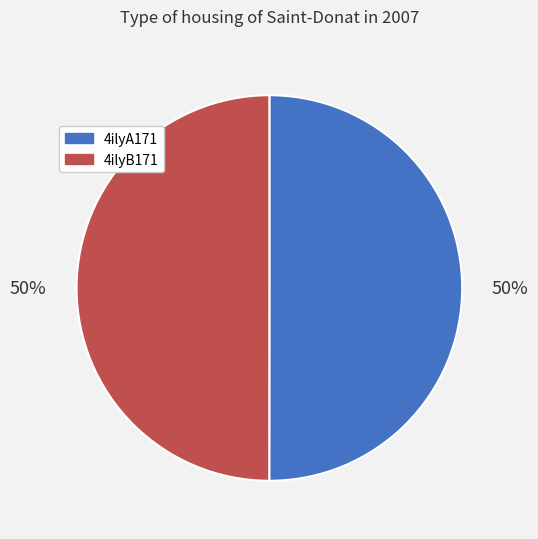

What percentage is the 4ilyA171 slice, to the nearest percent?

50%